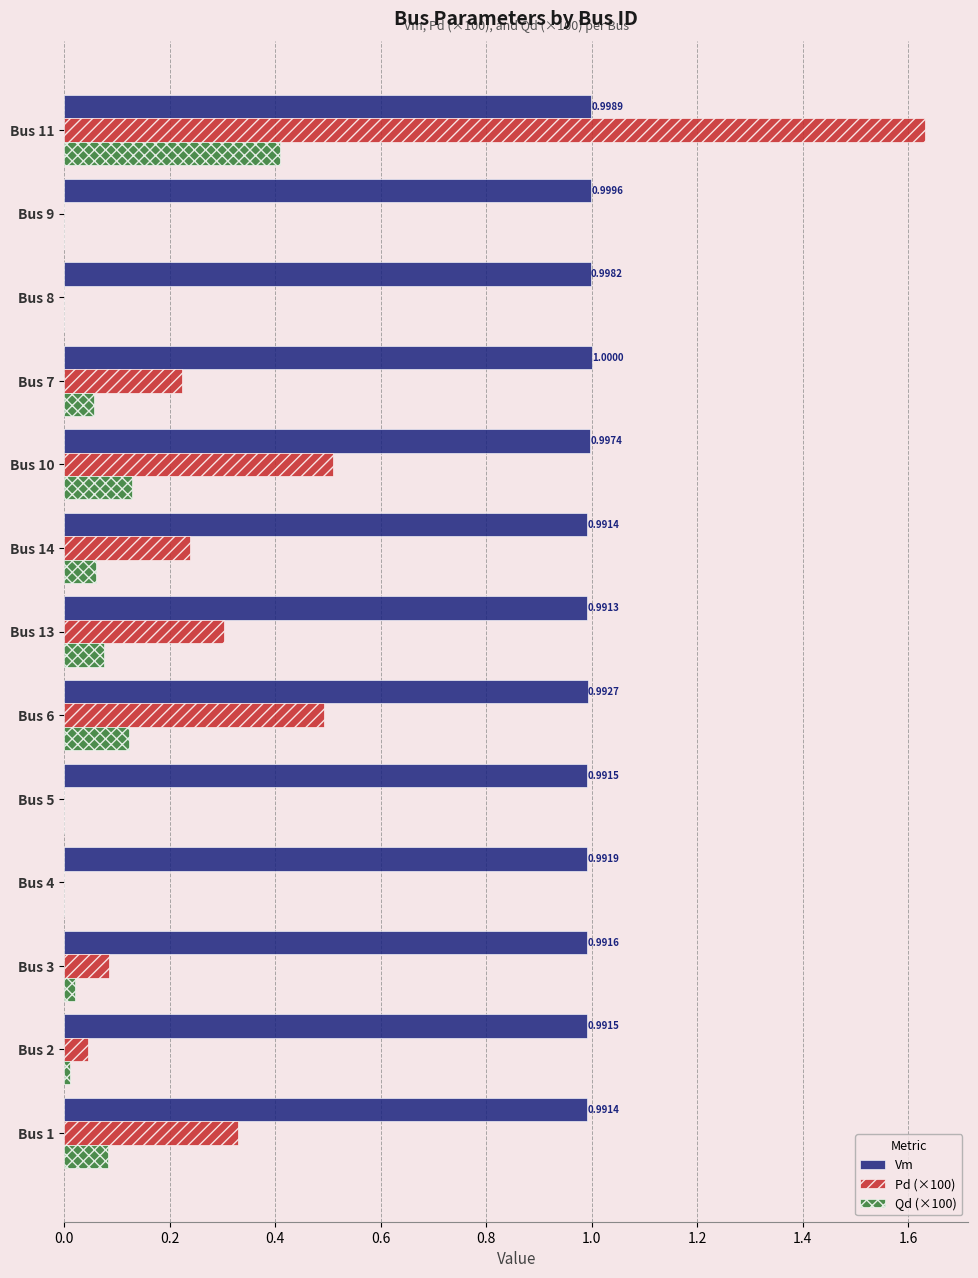

What is the sum of all Vm values?

12.9